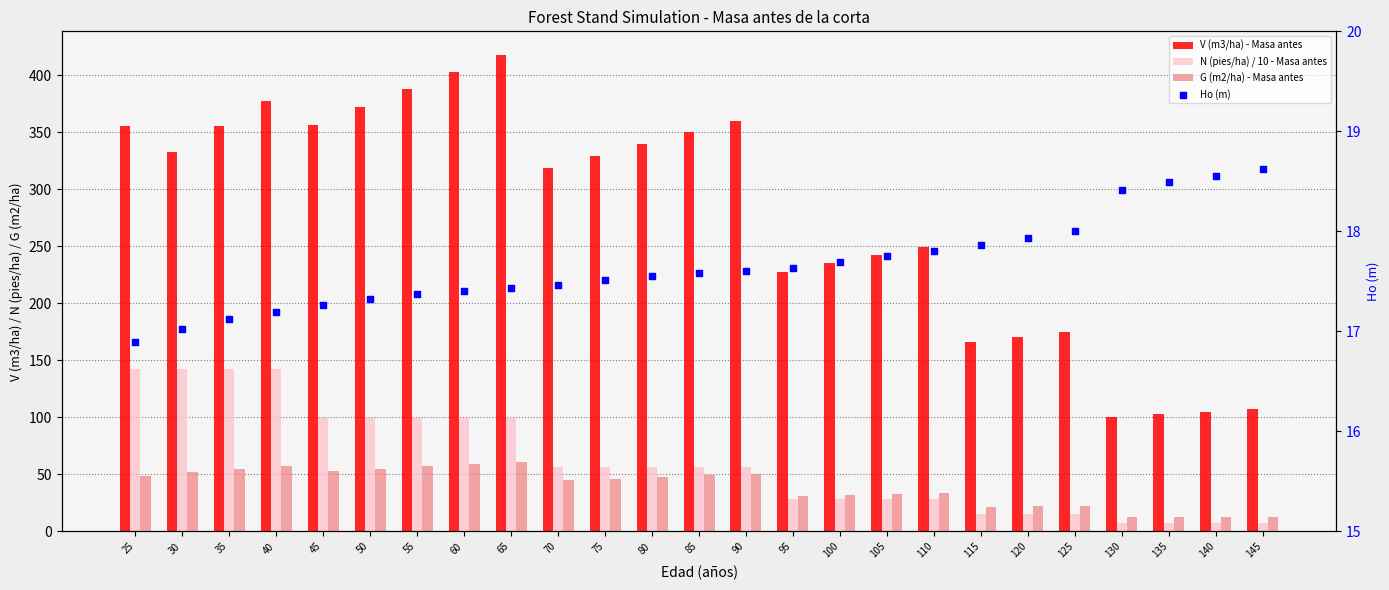

Which series contains the highest Y value?

V (m3/ha) - Masa antes